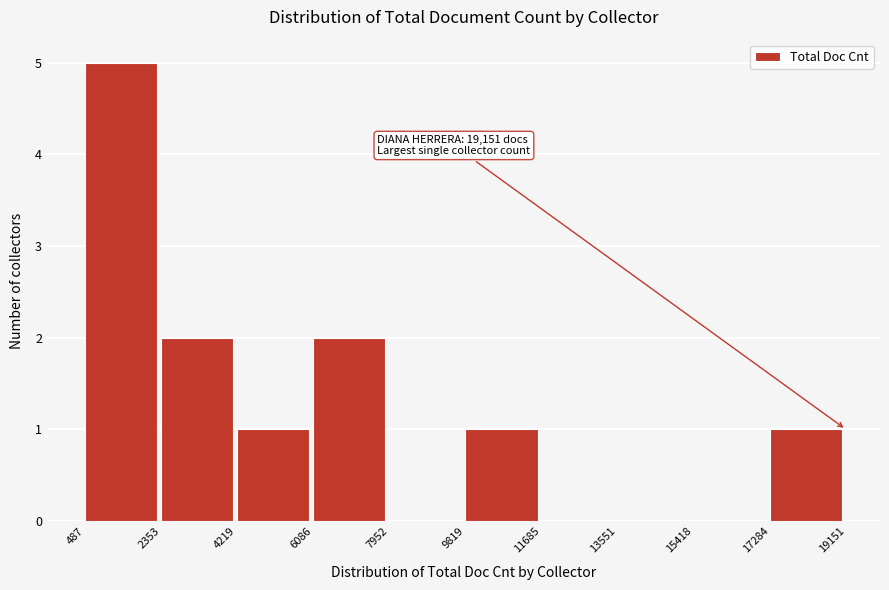

Which range on the x-axis has the tallest bar?

487 to 2353